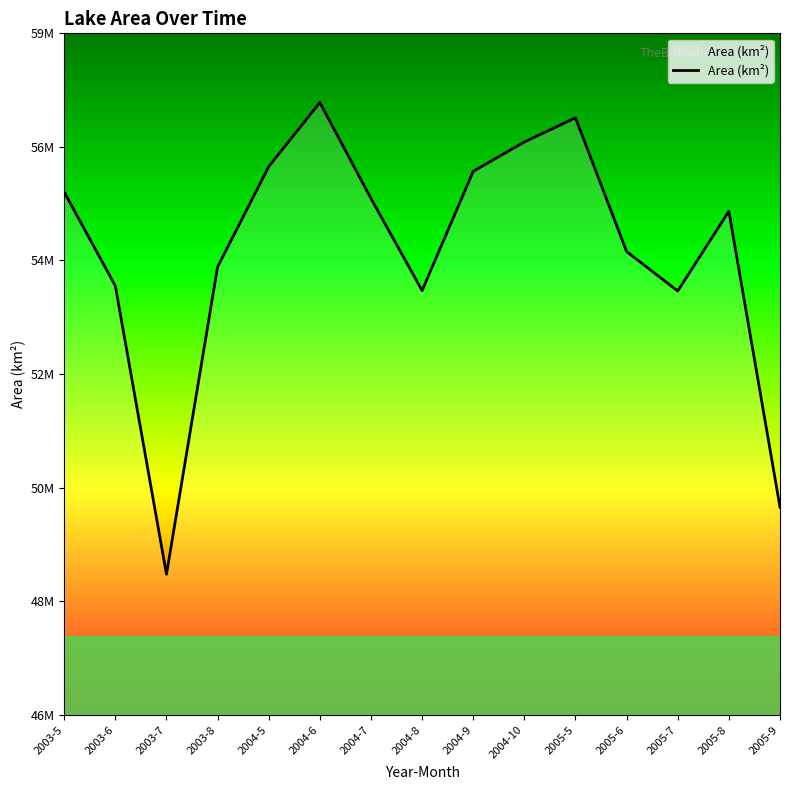

Does the chart have visible grid lines?

No